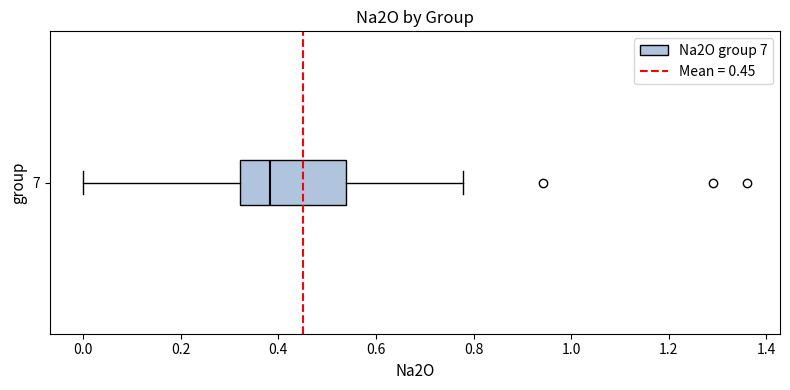

Transcribe this box plot: give where the median line is, the range the box spans, and where the two whiskers end, as read against the x-axis. The values are not printed on the chart, so give them approximately, as read against the axis.

median 0.38, box 0.32 to 0.54, whiskers 0.00 to 0.78